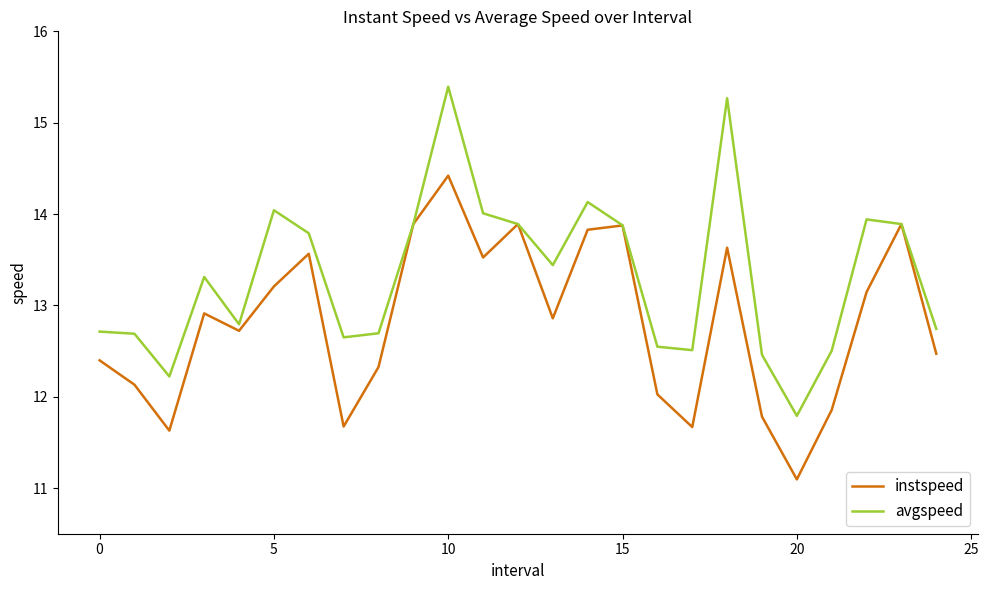

What is the highest value of the avgspeed series?

15.4